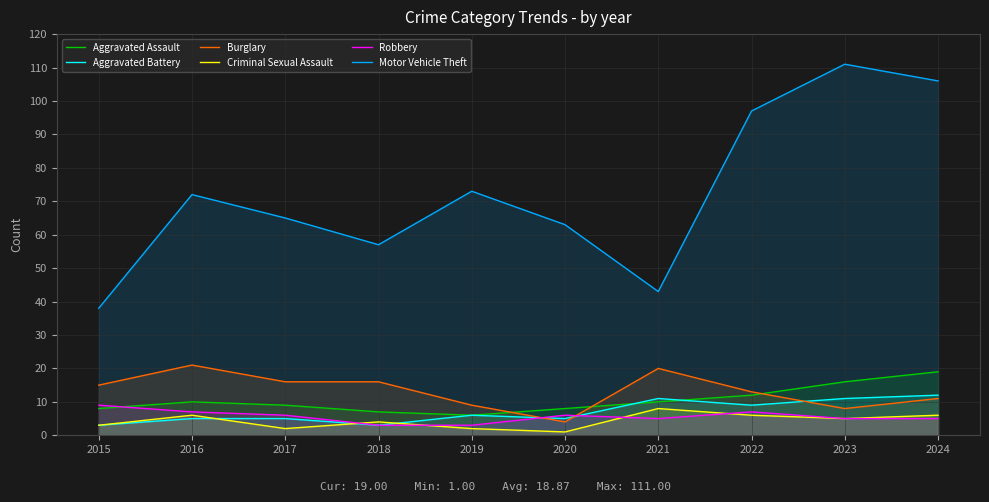

Which series has the widest spread of values?

Motor Vehicle Theft